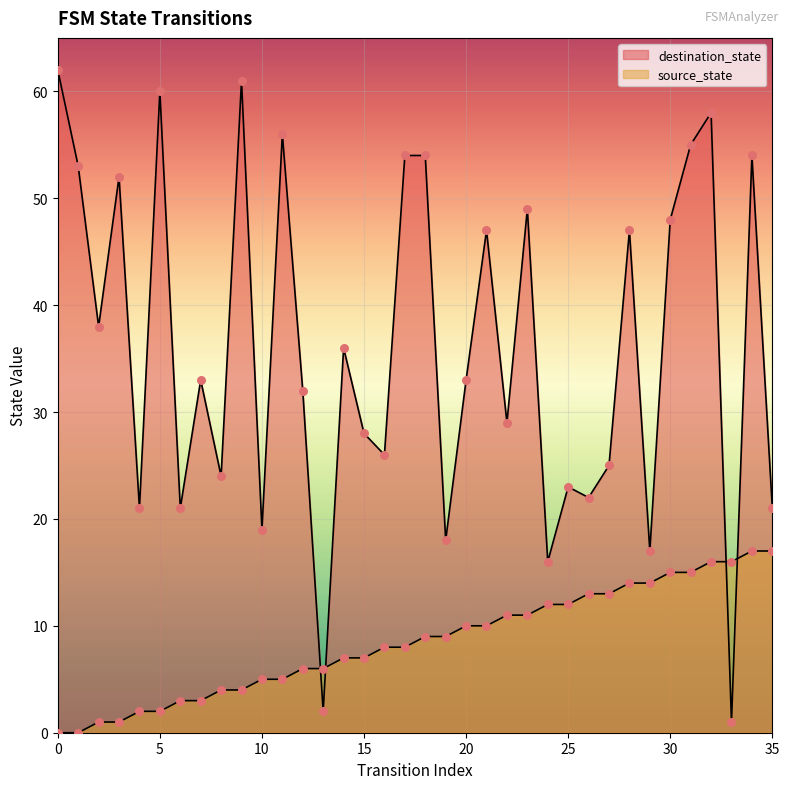

At which category is the sum across all series the highest?

32